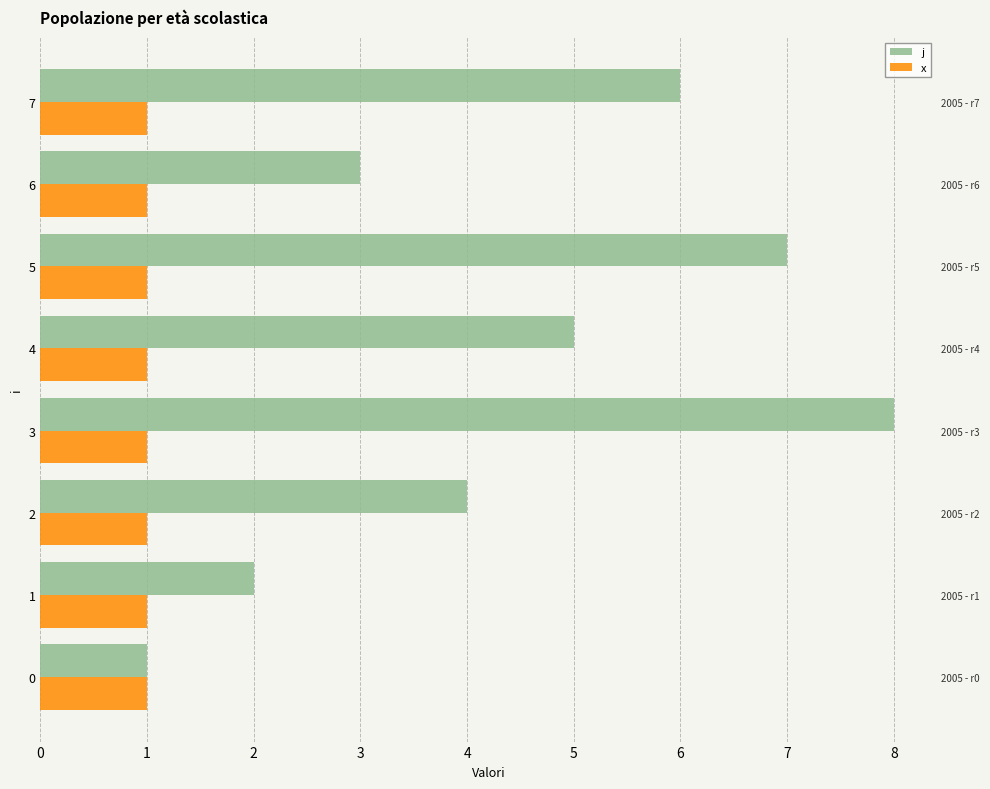

Which has a higher value, 4 or 2?

4